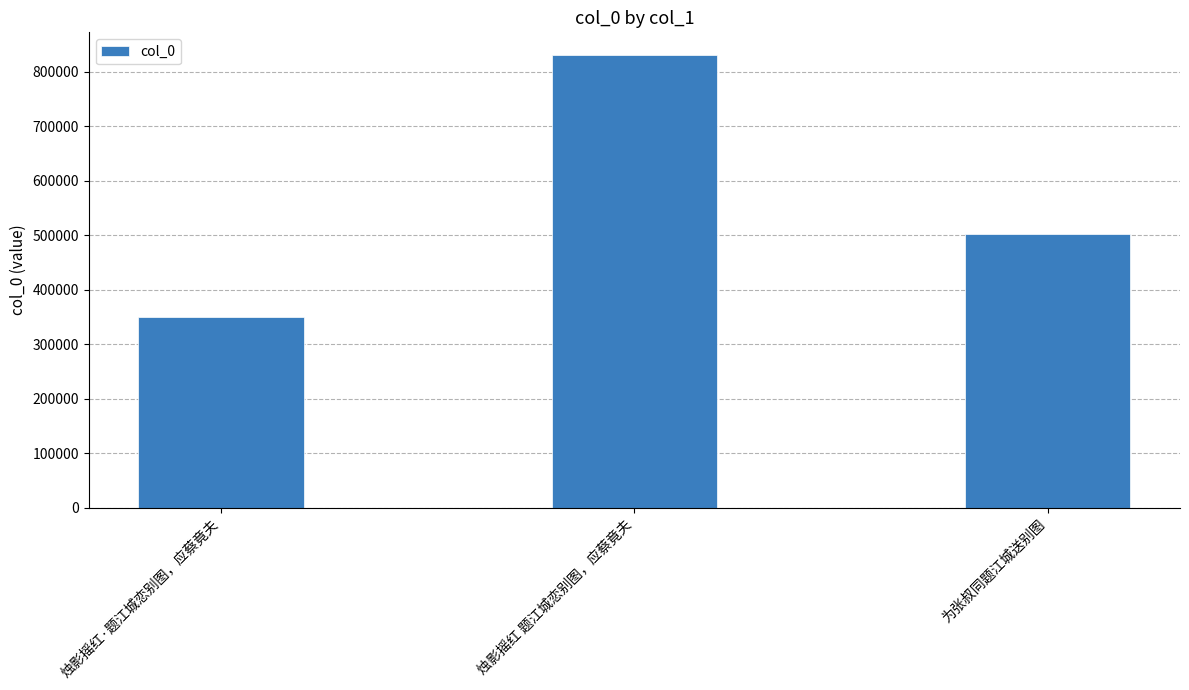

True or false: the data shows 1105493 at 烛影摇红 题江城恋别图，应蔡竟夫.

False